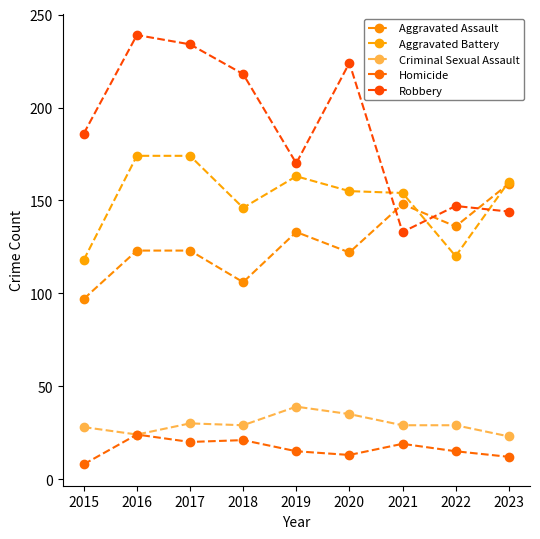

True or false: Homicide and Aggravated Battery cross at least once.

False